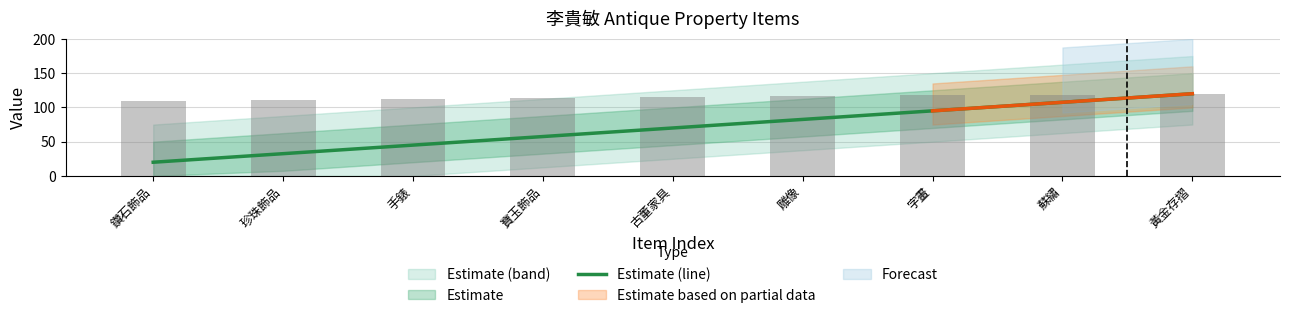

Which category has the highest value across all series?

黃金存摺